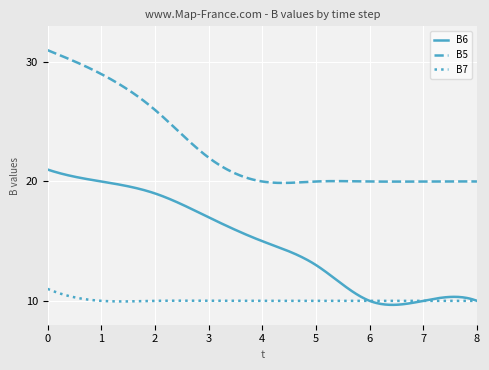

List the series in order of their overall mean, highest first.

B5, B6, B7